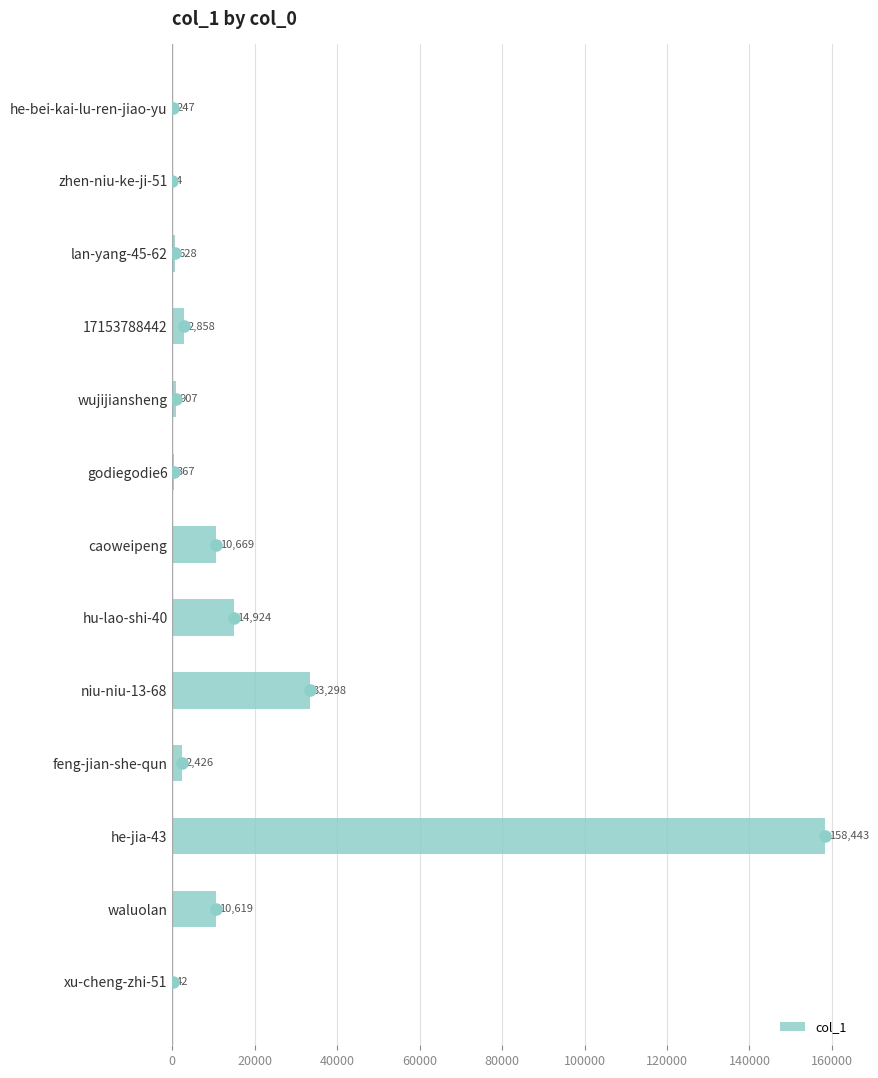

What is the sum of the values at godiegodie6 and zhen-niu-ke-ji-51?

371